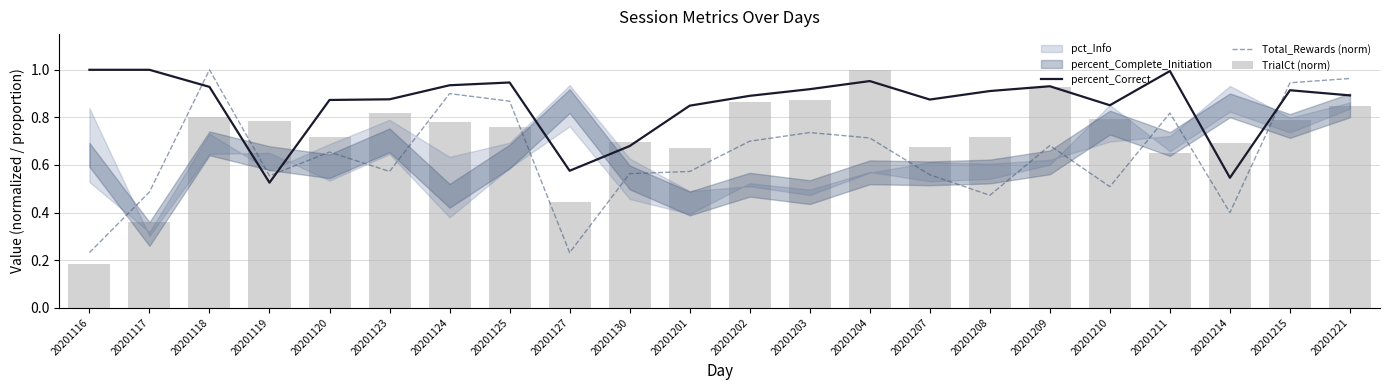

What is the difference between the maximum and minimum values in the percent_Correct series?

0.5